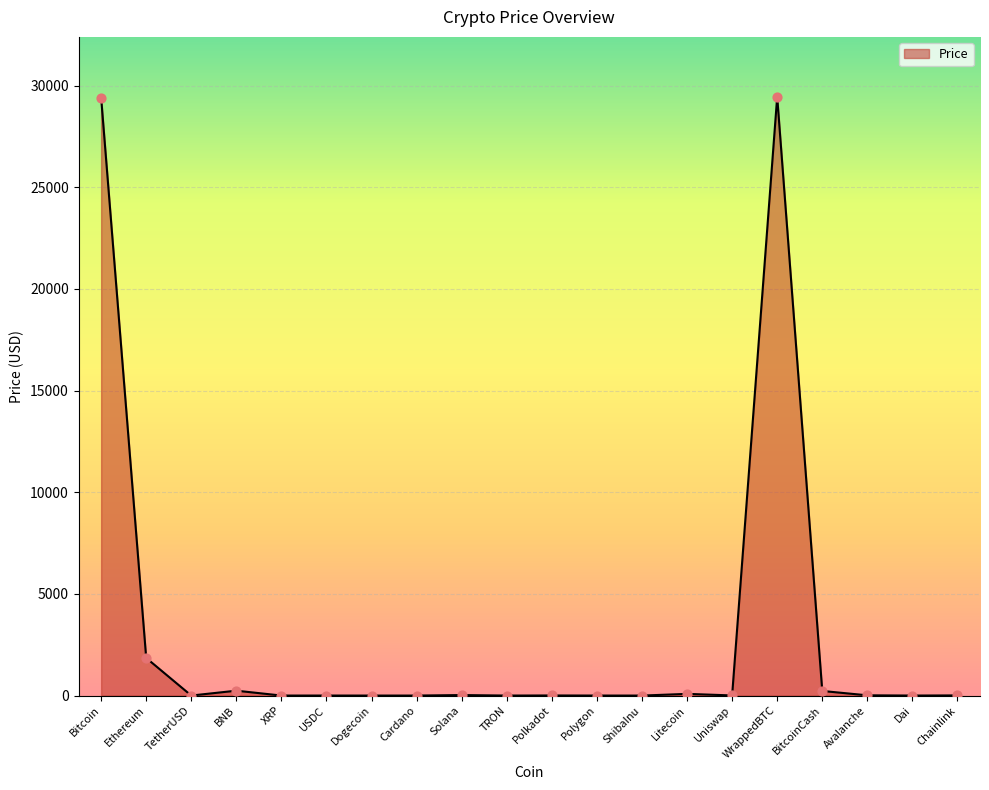

Which has a higher value, Litecoin or Bitcoin?

Bitcoin